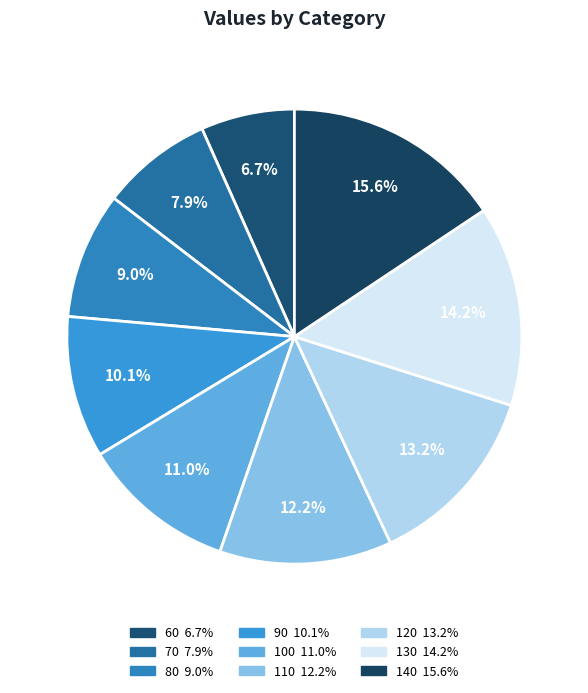

What is the ratio of the value at 120 to the value at 60?

2.0